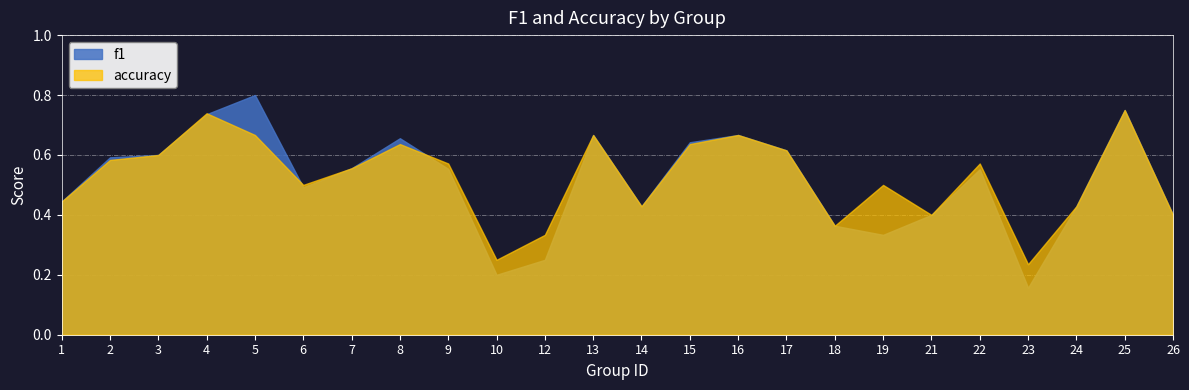

What is the minimum value for accuracy?

0.2